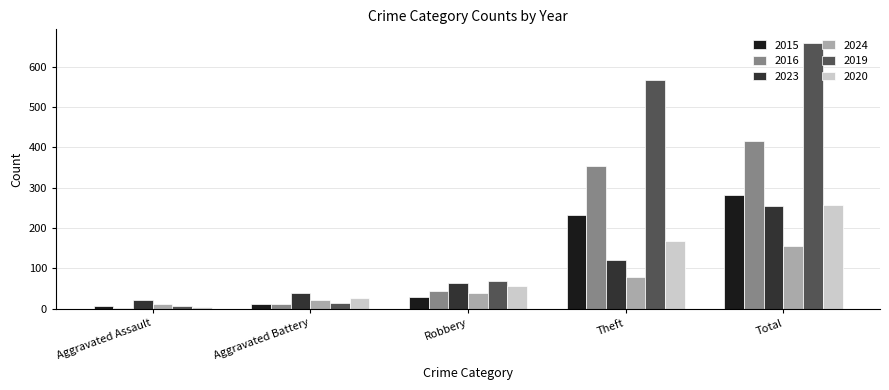

What is the average value of the 2016 series?

166